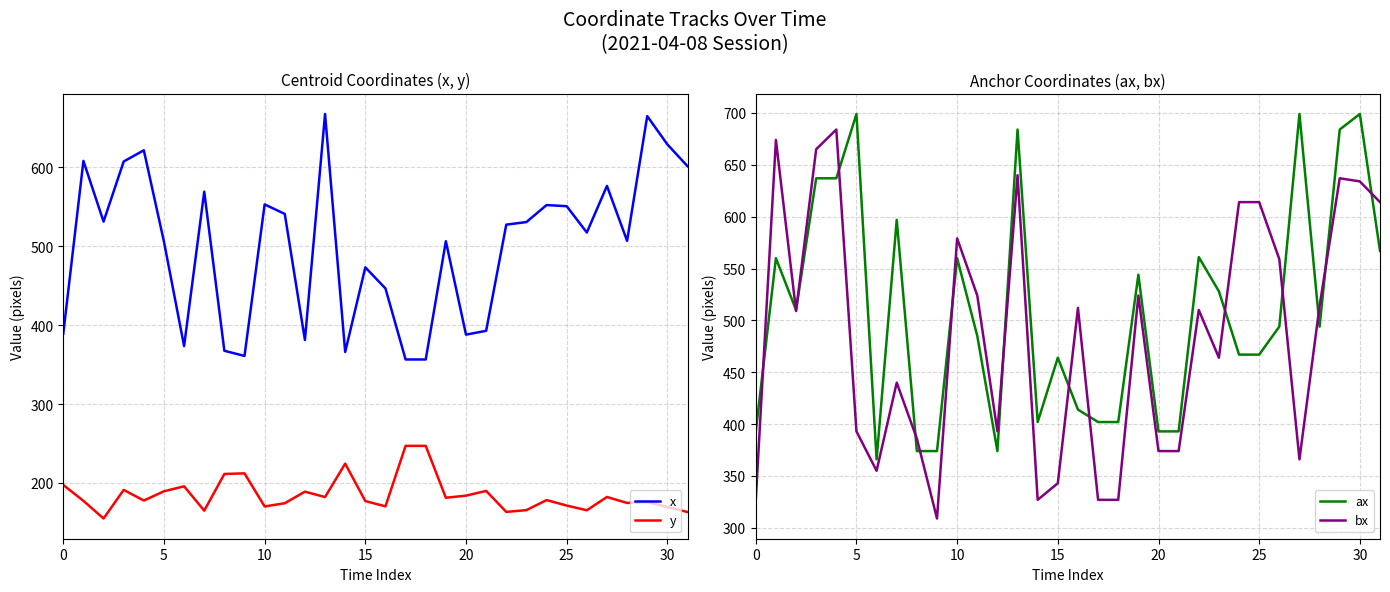

How many categories are shown in the chart?

32